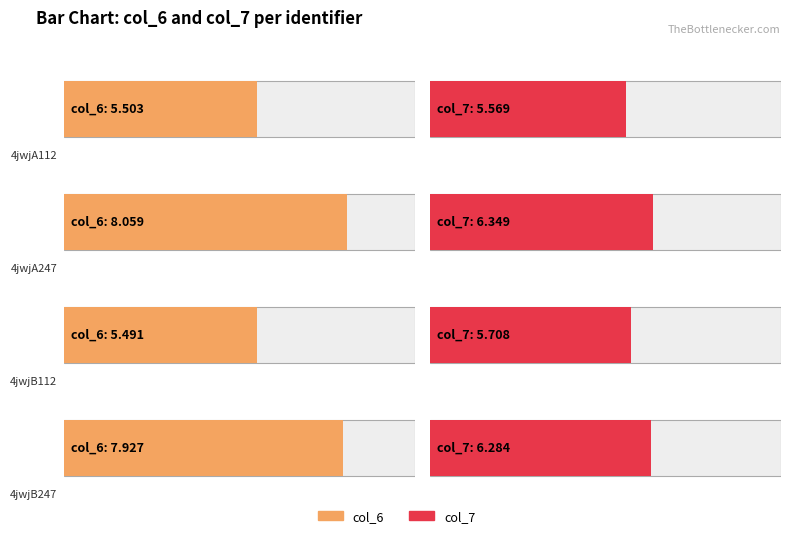

The col_6 series shows 8.1 at 4jwjA247. True or false?

True